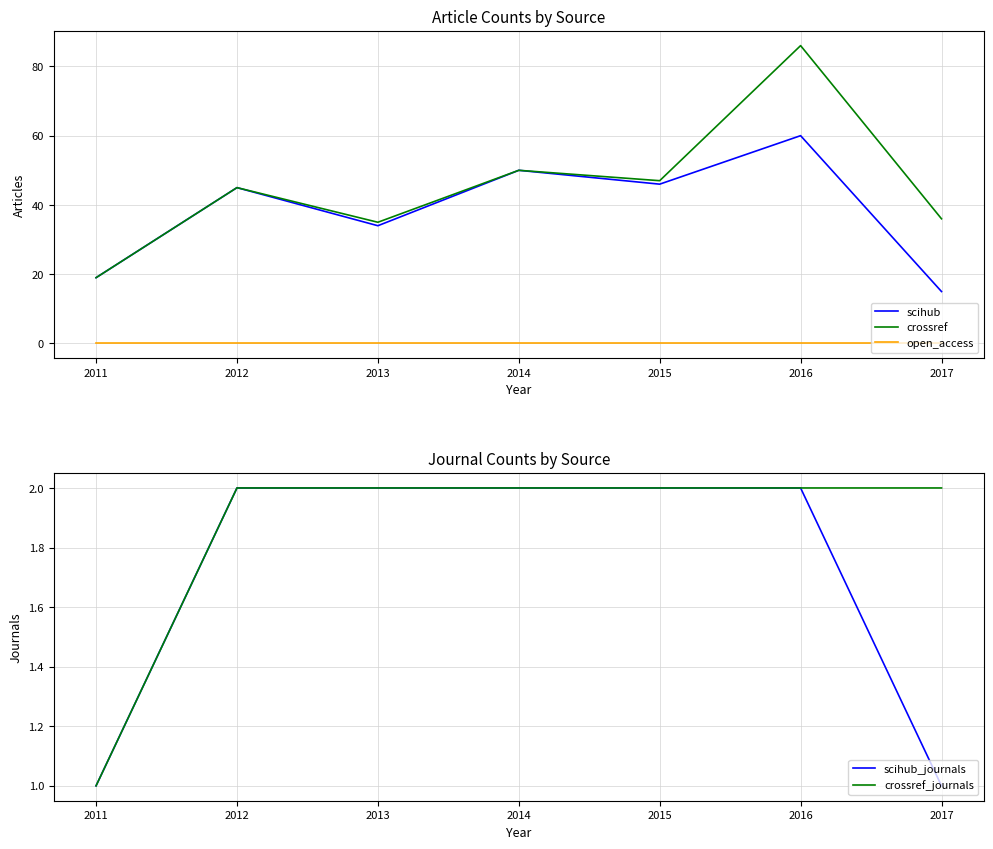

What is the value of the scihub point at the 3rd from the left?

34